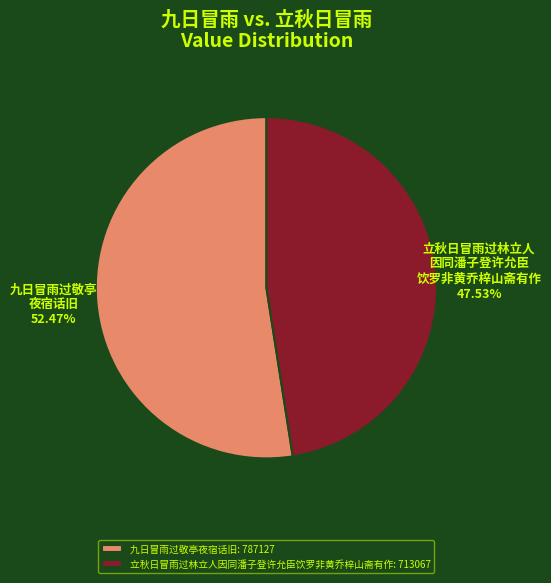

What is the majority slice?

九日冒雨过敬亭夜宿话旧